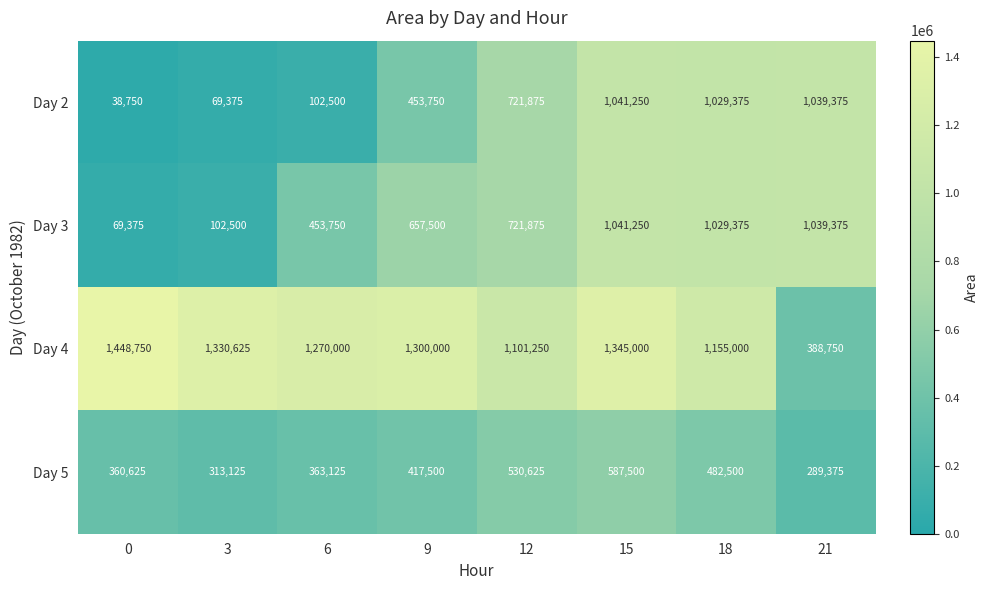

What is the maximum value shown in the chart?

1448750